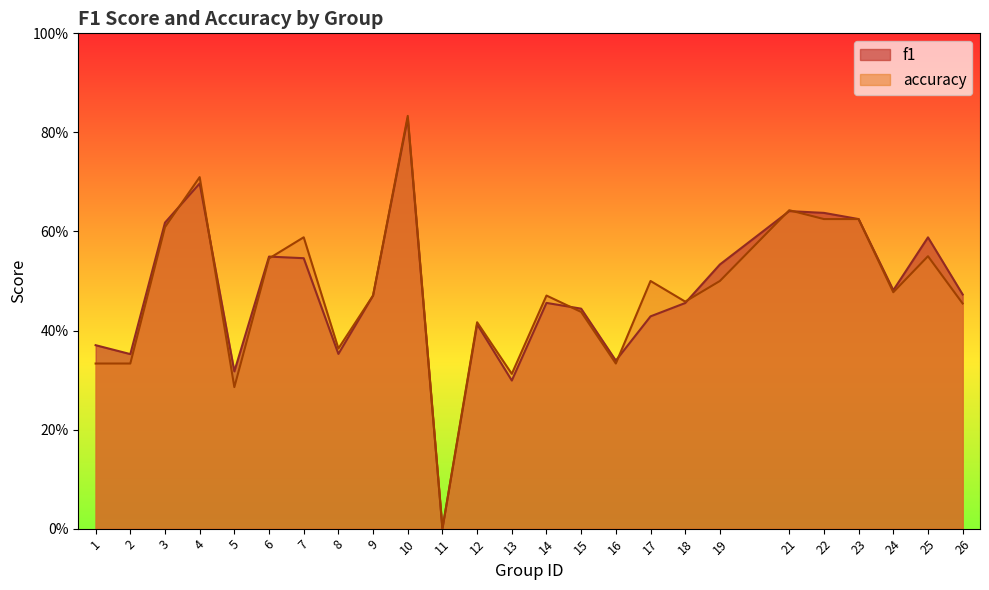

How many values in accuracy are above zero?

24